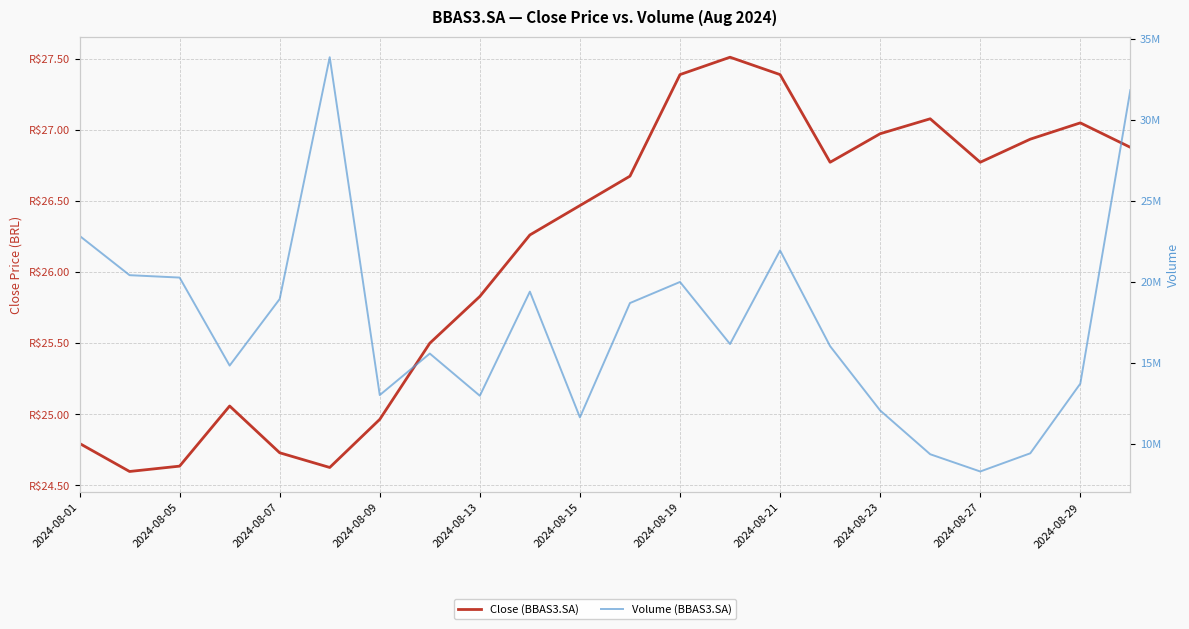

Where is Volume (BBAS3.SA) nearest to the value 21070250?

2024-08-05